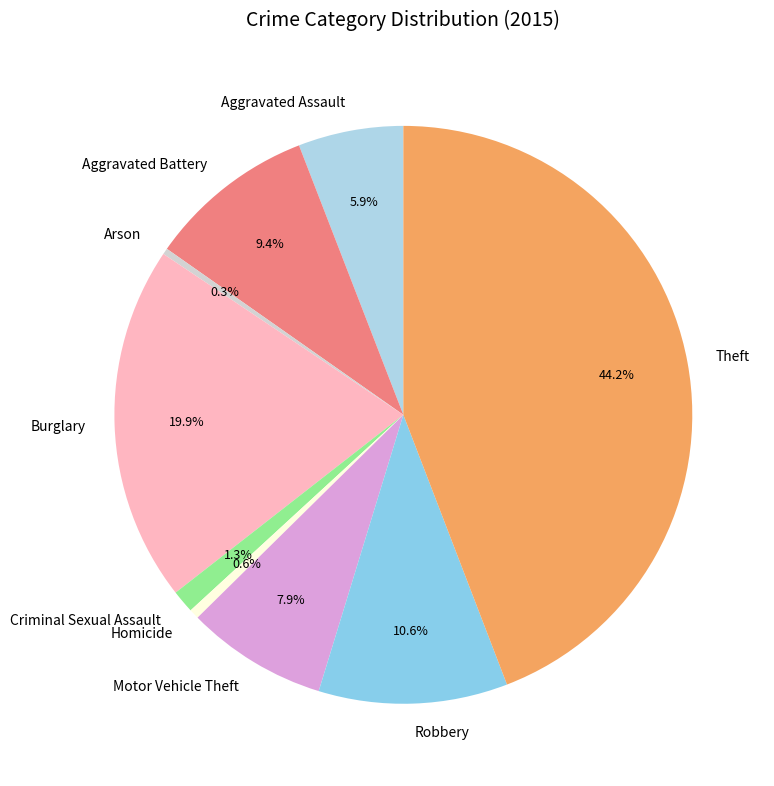

What is the total percentage of Arson and Motor Vehicle Theft?

8.2%